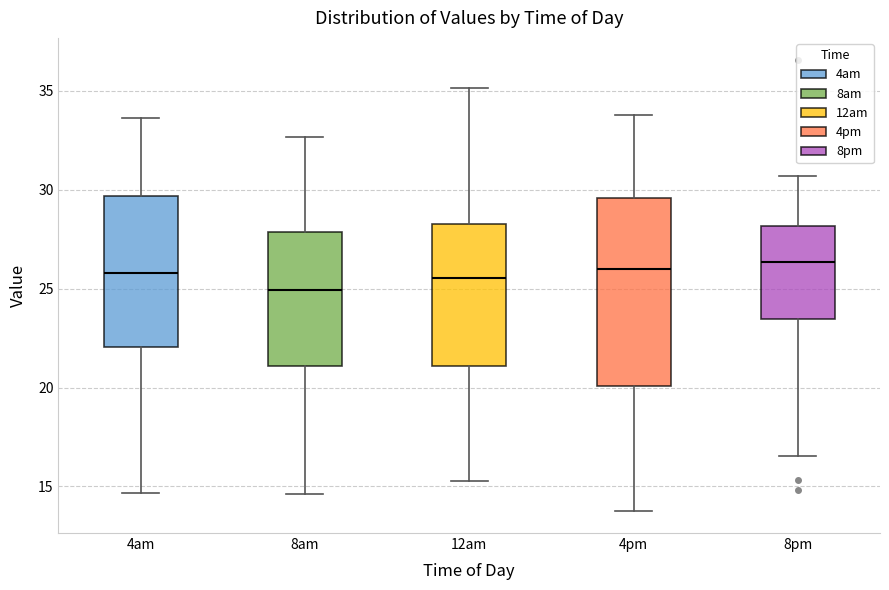

Which box is the tallest, from its lower edge to its upper edge?

4pm